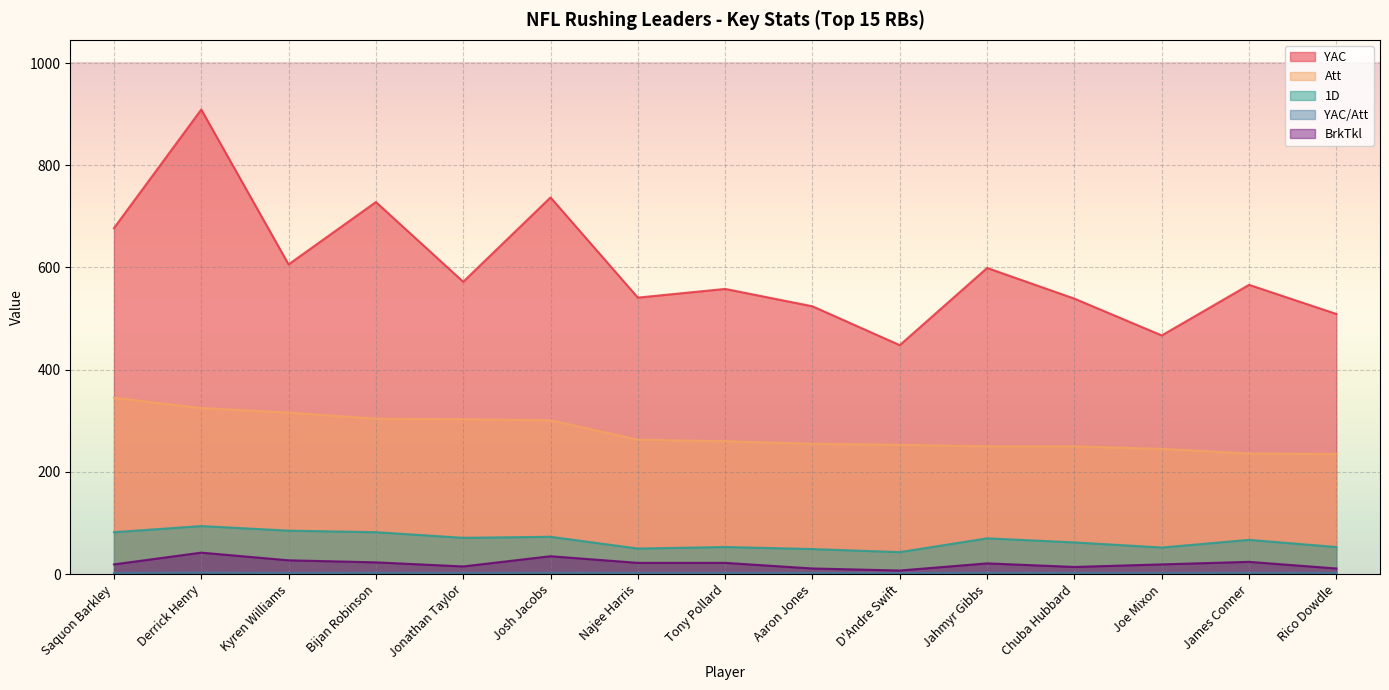

True or false: 1D has a value of 53.0 at Rico Dowdle.

True